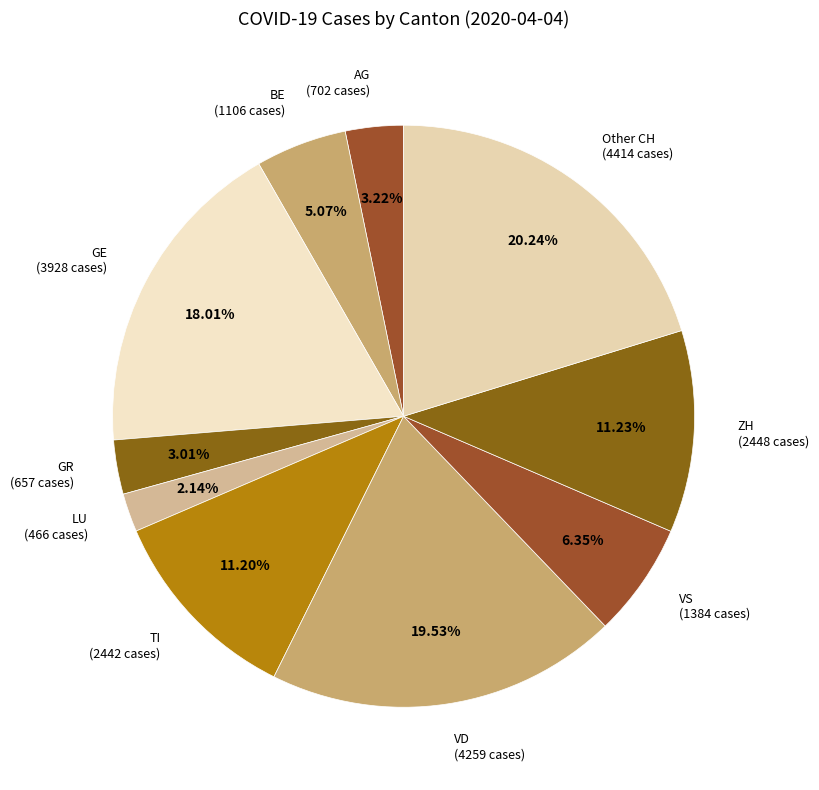

Count the number of slices in the pie.

10